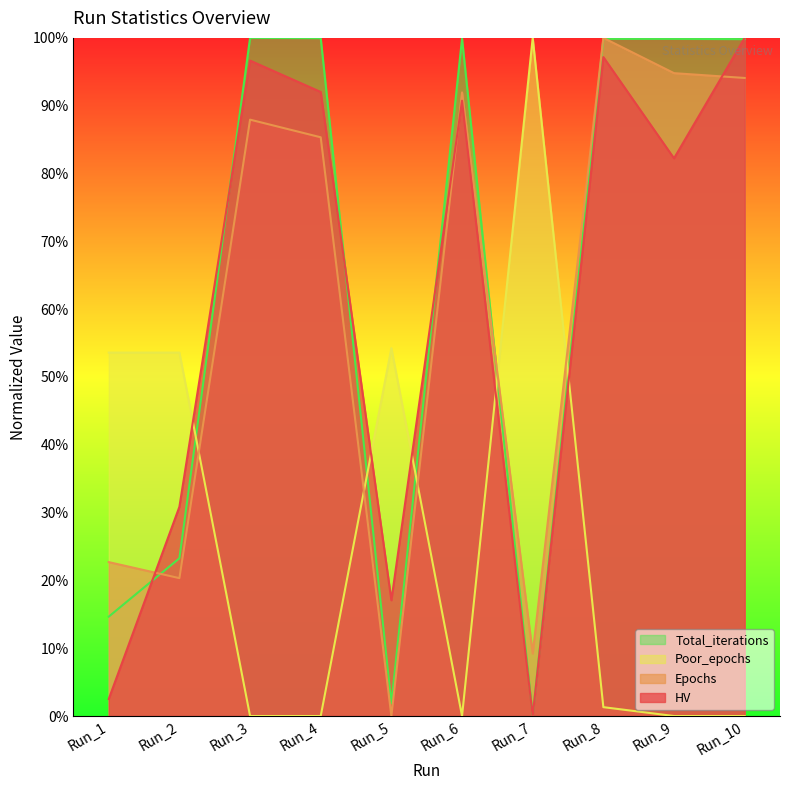

Reading left to right, transcribe all the data shown in this chart.

HV: Run_1=0.0	Run_2=0.3	Run_3=1.0	Run_4=0.9	Run_5=0.2	Run_6=0.9	Run_7=0.0	Run_8=1.0	Run_9=0.8	Run_10=1.0
Epochs: Run_1=0.2	Run_2=0.2	Run_3=0.9	Run_4=0.9	Run_5=0.0	Run_6=0.9	Run_7=0.1	Run_8=1.0	Run_9=0.9	Run_10=0.9
Poor_epochs: Run_1=0.5	Run_2=0.5	Run_3=0.0	Run_4=0.0	Run_5=0.5	Run_6=0.0	Run_7=1.0	Run_8=0.0	Run_9=0.0	Run_10=0.0
Total_iterations: Run_1=0.1	Run_2=0.2	Run_3=1.0	Run_4=1.0	Run_5=0.0	Run_6=1.0	Run_7=0.0	Run_8=1.0	Run_9=1.0	Run_10=1.0